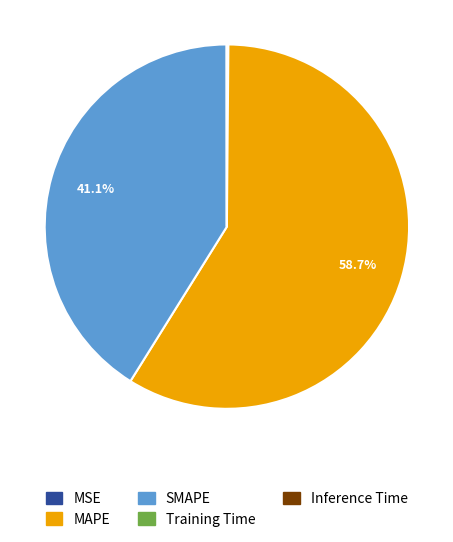

To the nearest percent, what is the average slice percentage?

20%